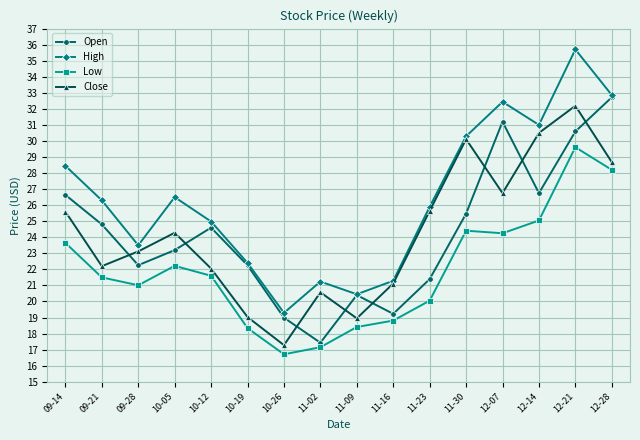

What is the sum of the Close values at 10-12 and 10-19?

41.1